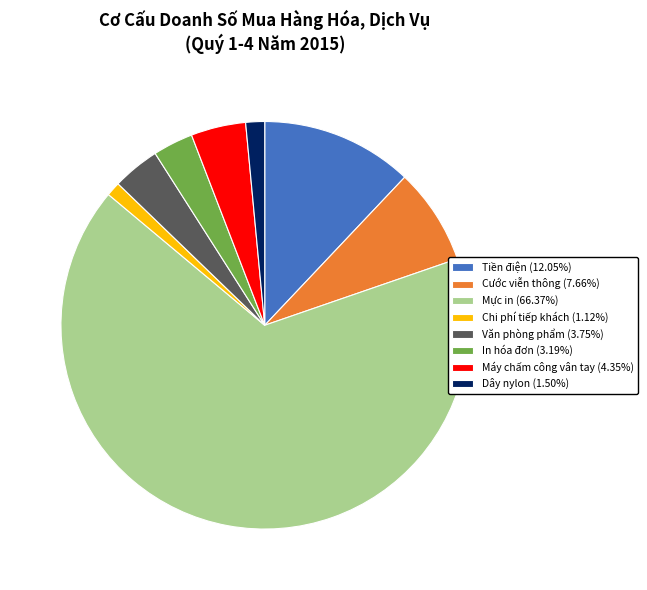

Does any single category account for the majority?

Yes